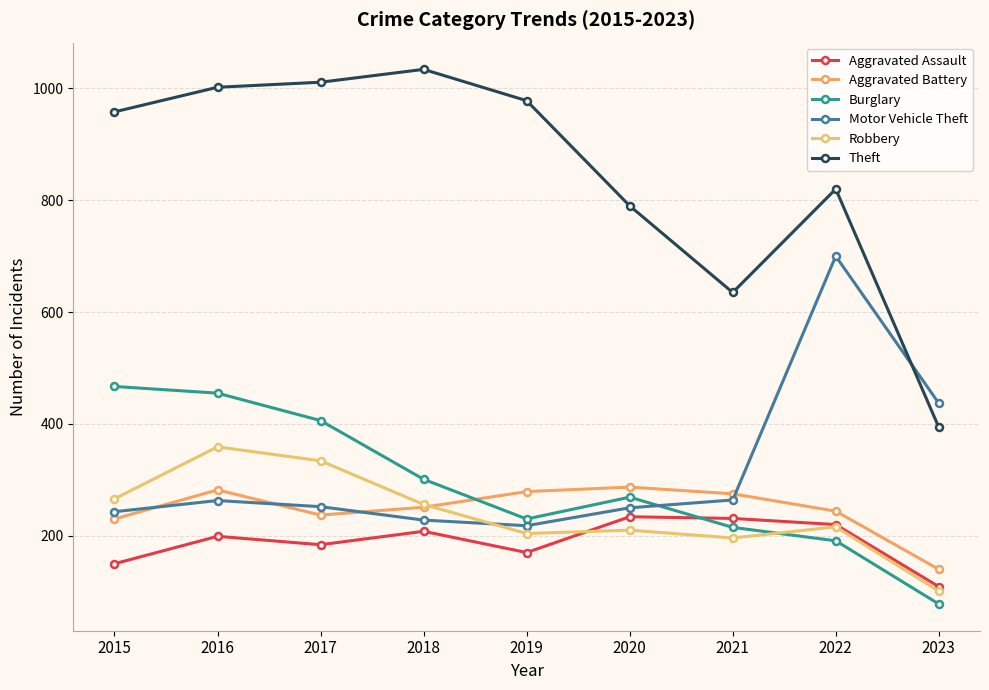

List the series in order of their peak value, highest first.

Theft, Motor Vehicle Theft, Burglary, Robbery, Aggravated Battery, Aggravated Assault